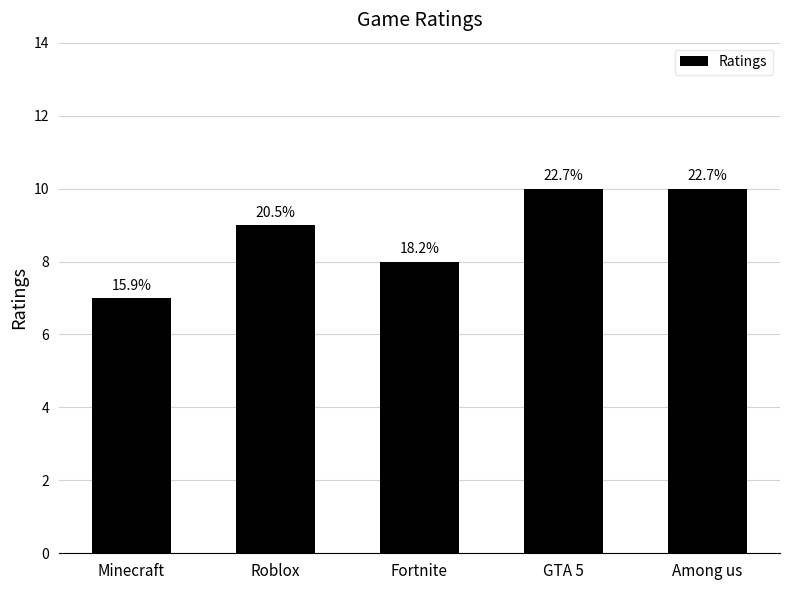

The chart shows a value of 3 at Roblox. True or false?

False